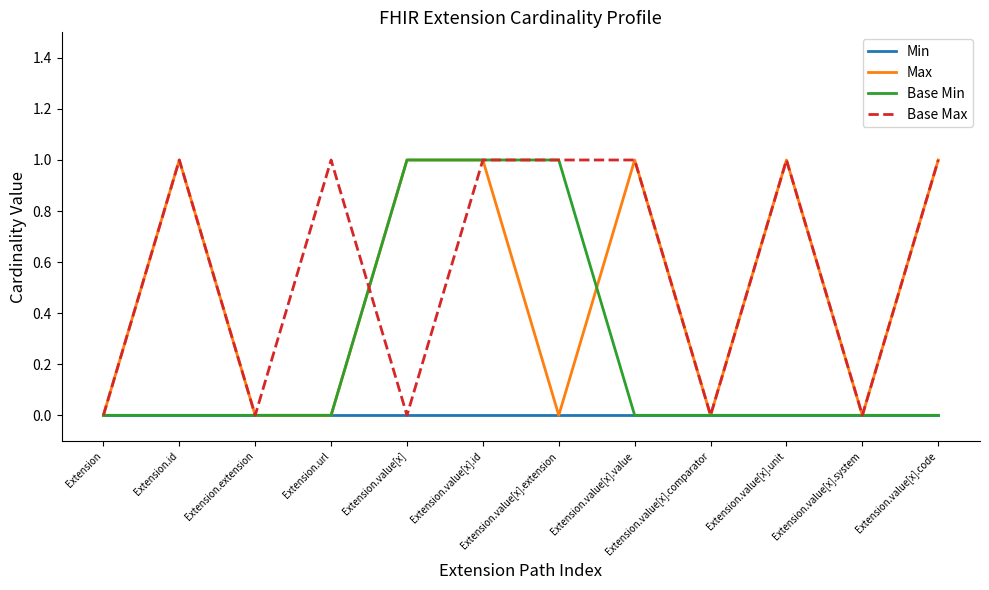

Is the value of Base Max at Extension greater than the value of Max at Extension.value[x].id?

No